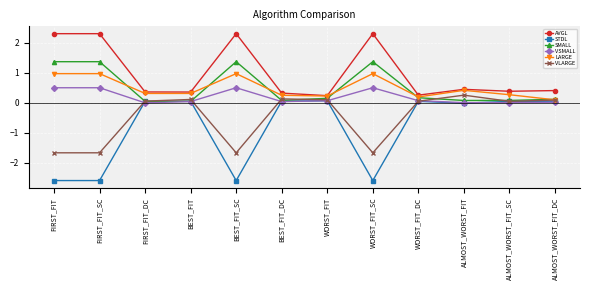

The value of STDL at FIRST_FIT_SC is -2.6. True or false?

True